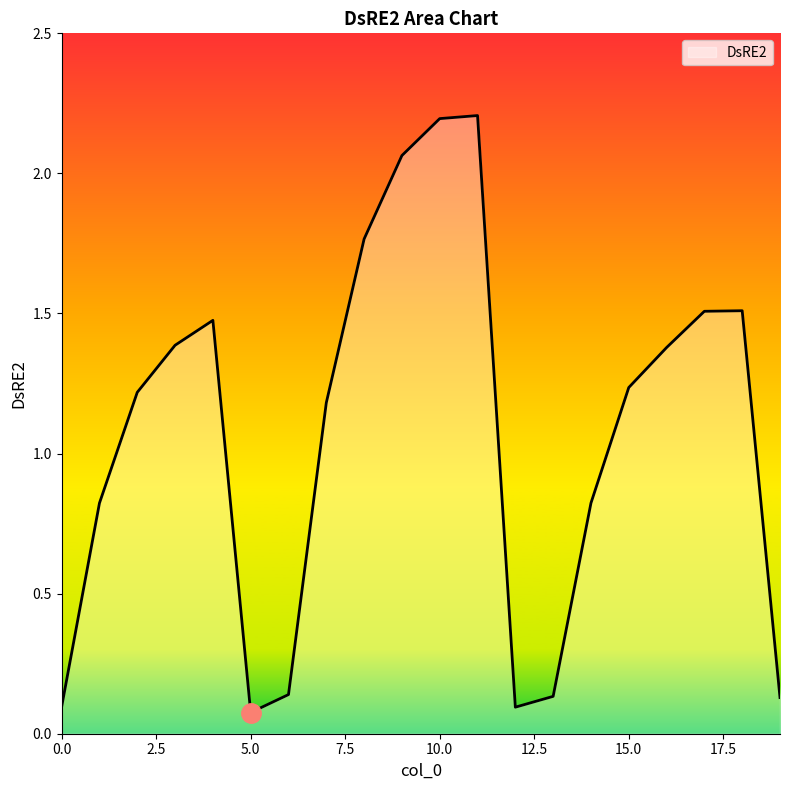

What is the difference between the maximum and minimum values?

2.1